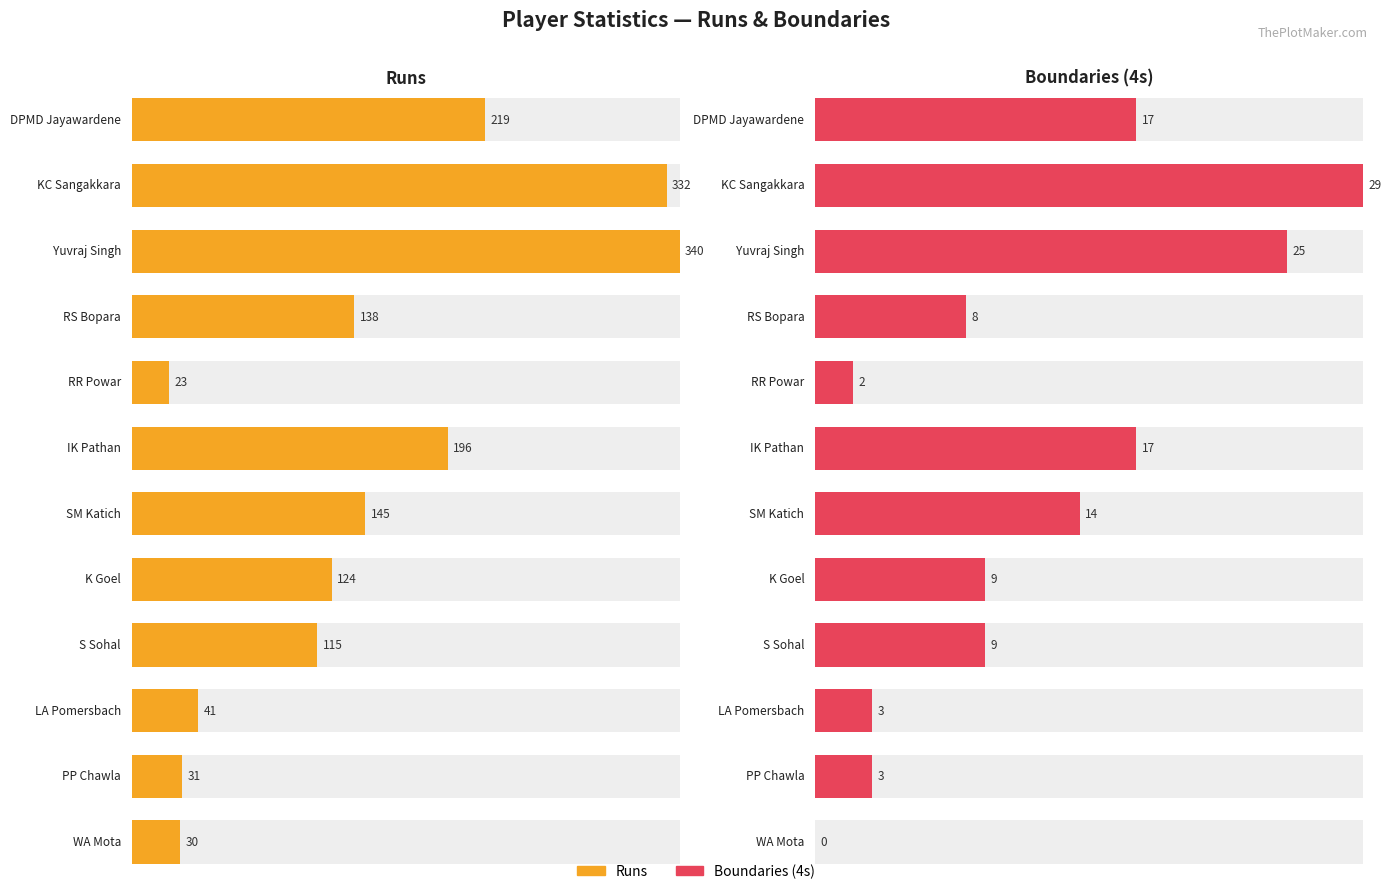

Rank the categories by 4s value from highest to lowest.

KC Sangakkara, Yuvraj Singh, DPMD Jayawardene, IK Pathan, SM Katich, K Goel, S Sohal, RS Bopara, LA Pomersbach, PP Chawla, RR Powar, WA Mota